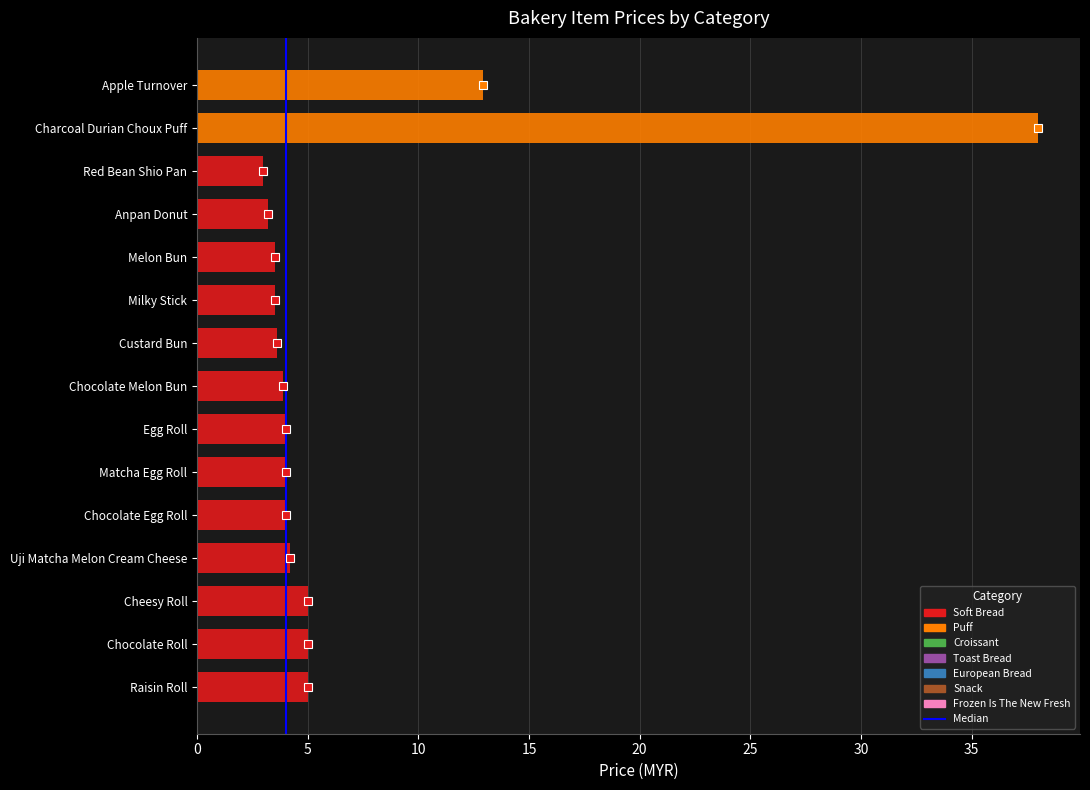

True or false: the data shows 1 at 5.

True